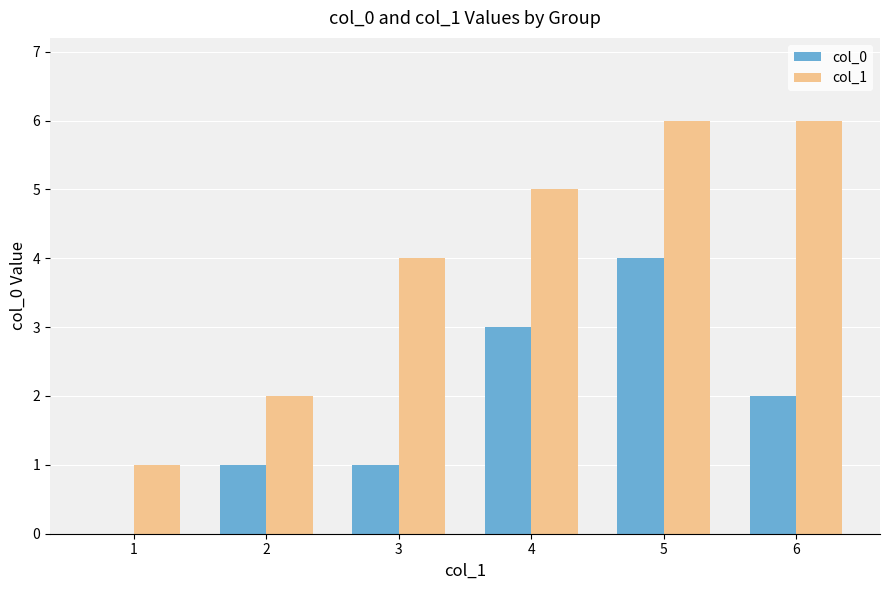

What is the sum of all col_0 values?

11